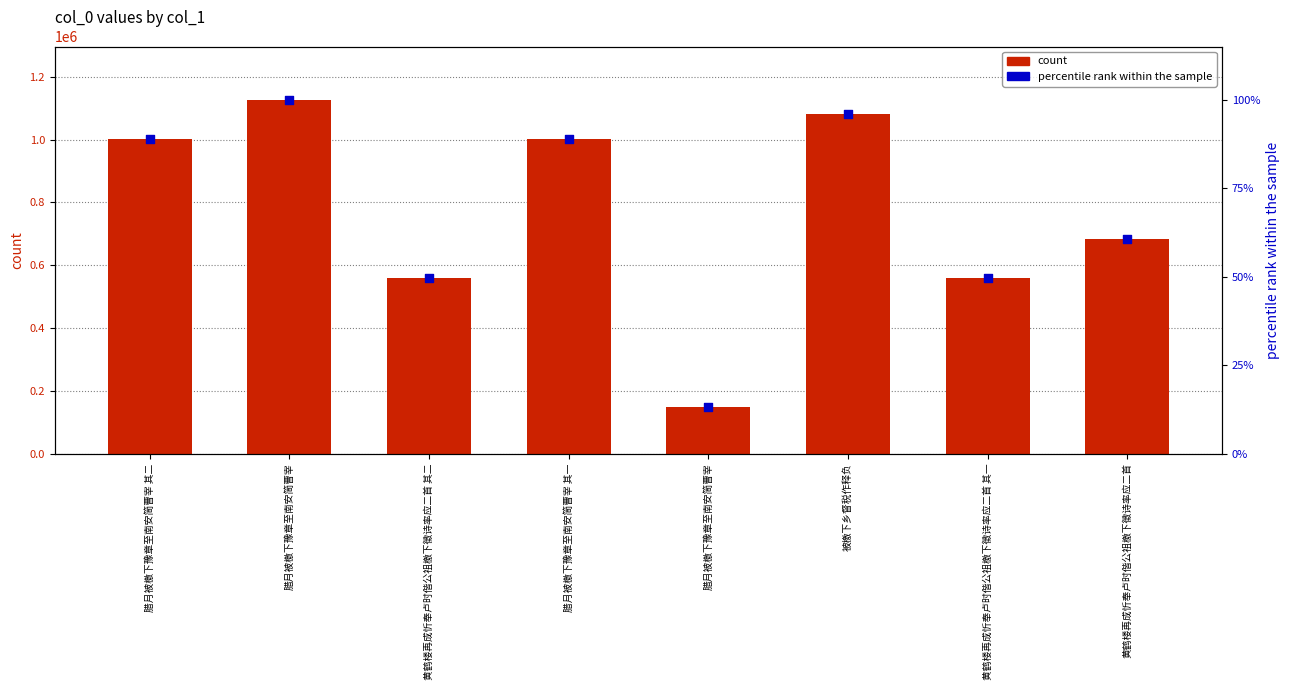

What are all the series names shown in the legend?

count, percentile rank within the sample